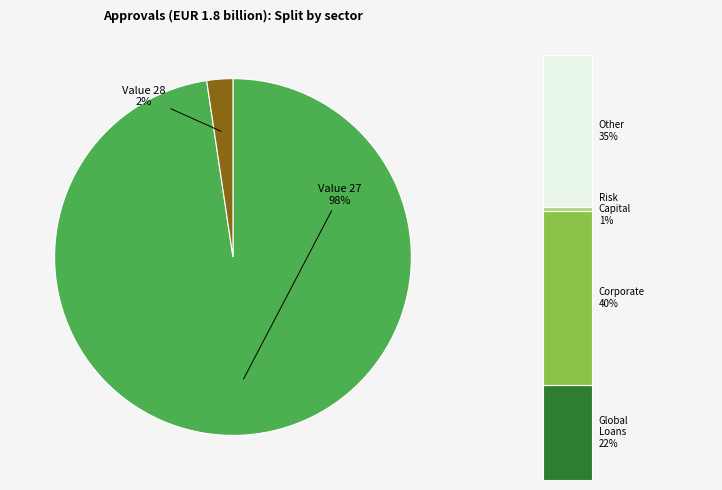

Is the sum of 28 and 27 greater than half?

Yes